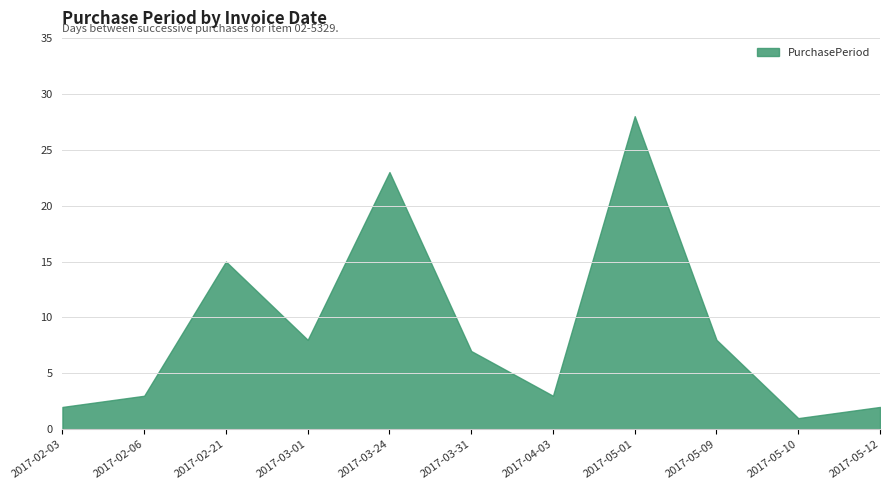

What is the label of the 9th point from the left?

2017-05-09